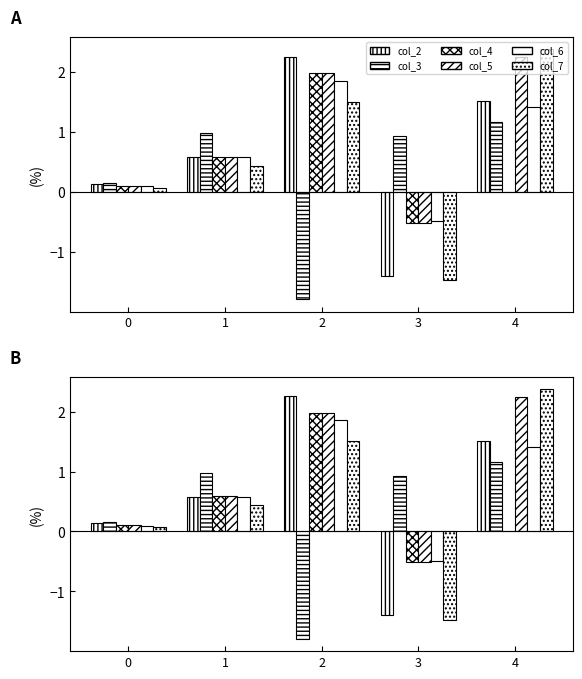

True or false: col_2 has a value of 2.3 at 2.

True